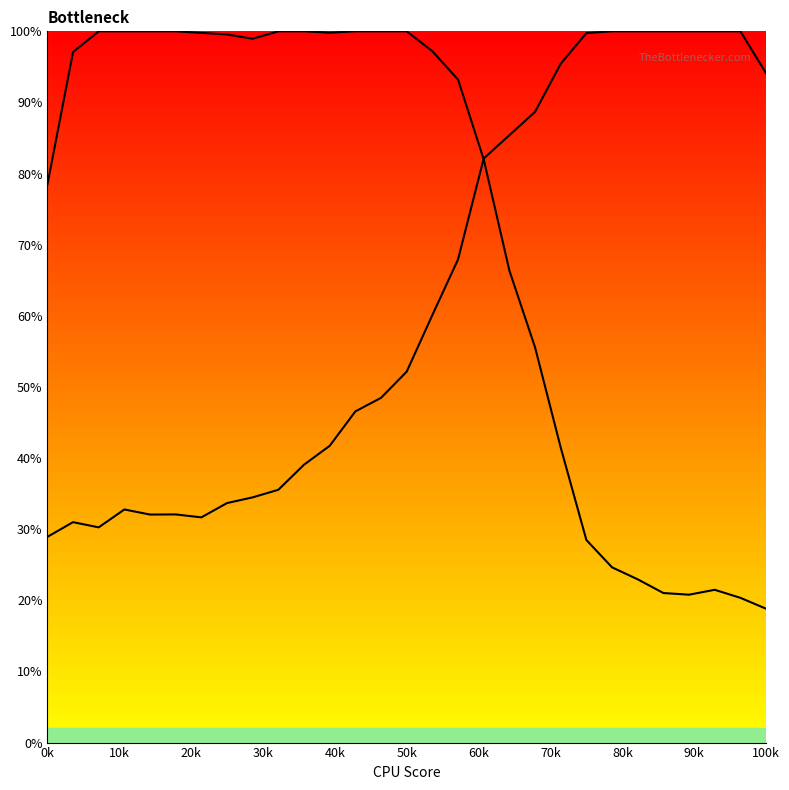

Does the chart display data point markers on the line(s)?

No